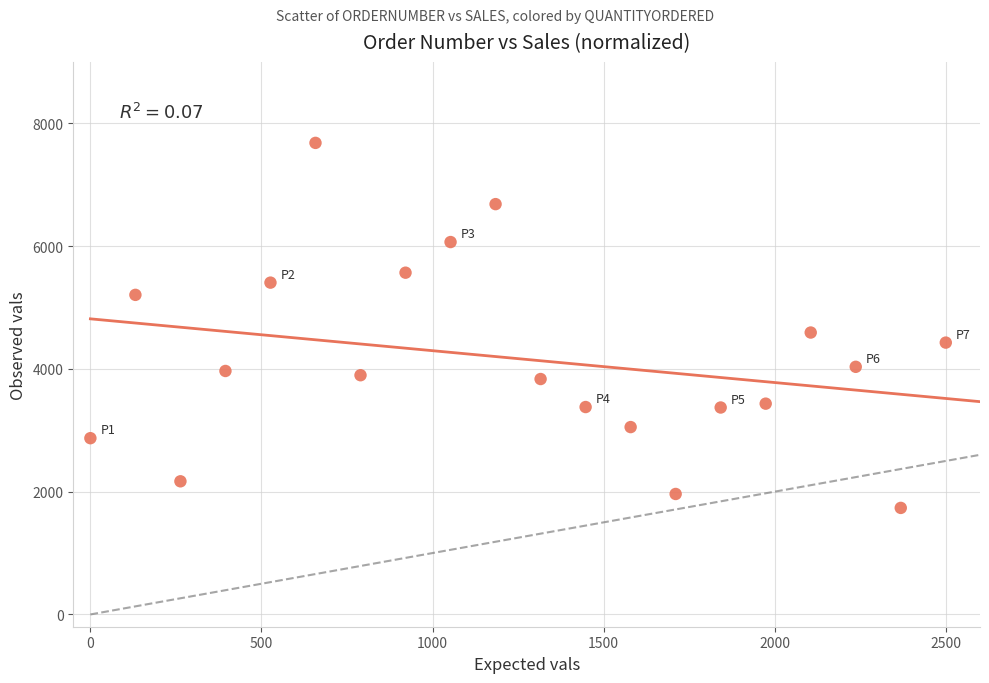

What is the range of X values (max minus min)?

2500.0